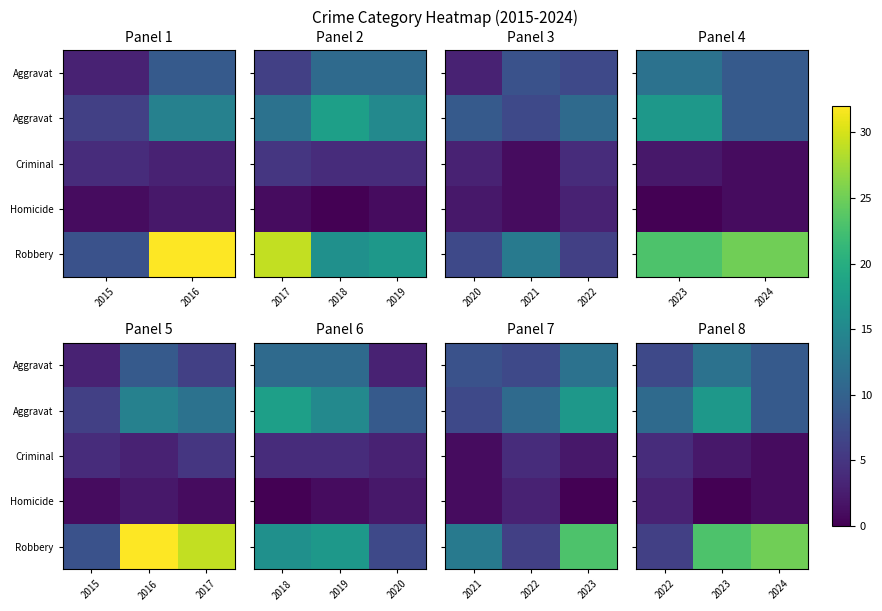

How many categories are shown in the chart?

3